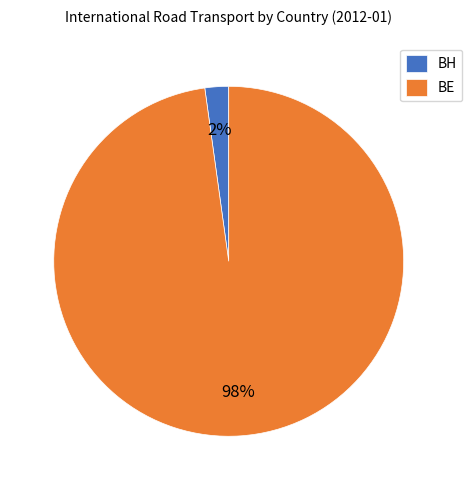

Combined, do BE and BH account for over 50%?

Yes